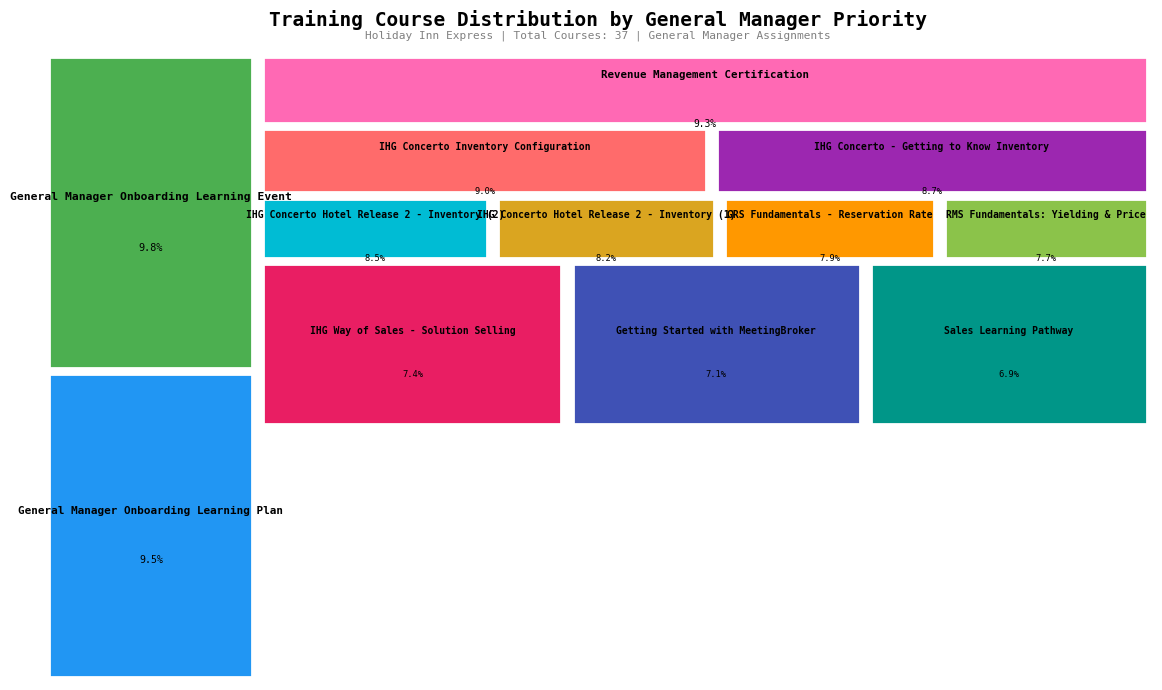

What percentage is the General Manager Onboarding Learning Plan slice, to the nearest percent?

10%